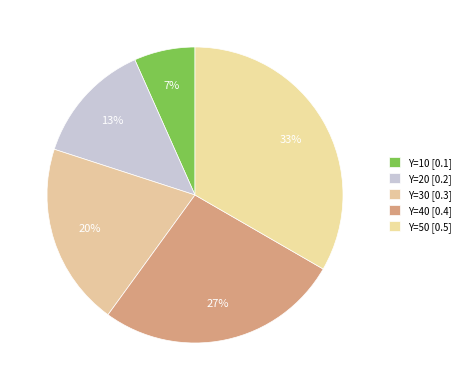

Count the number of slices in the pie.

5